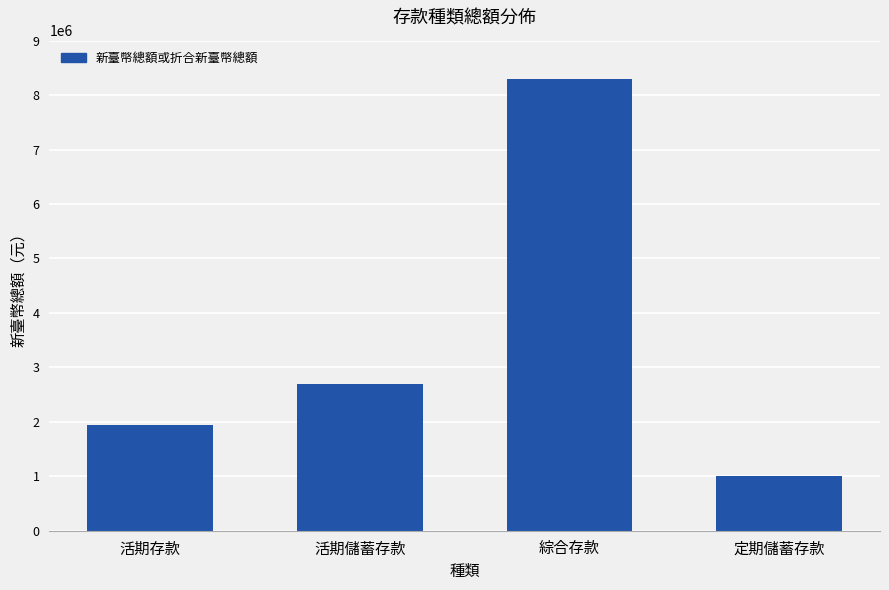

Does the chart contain stacked bars?

No